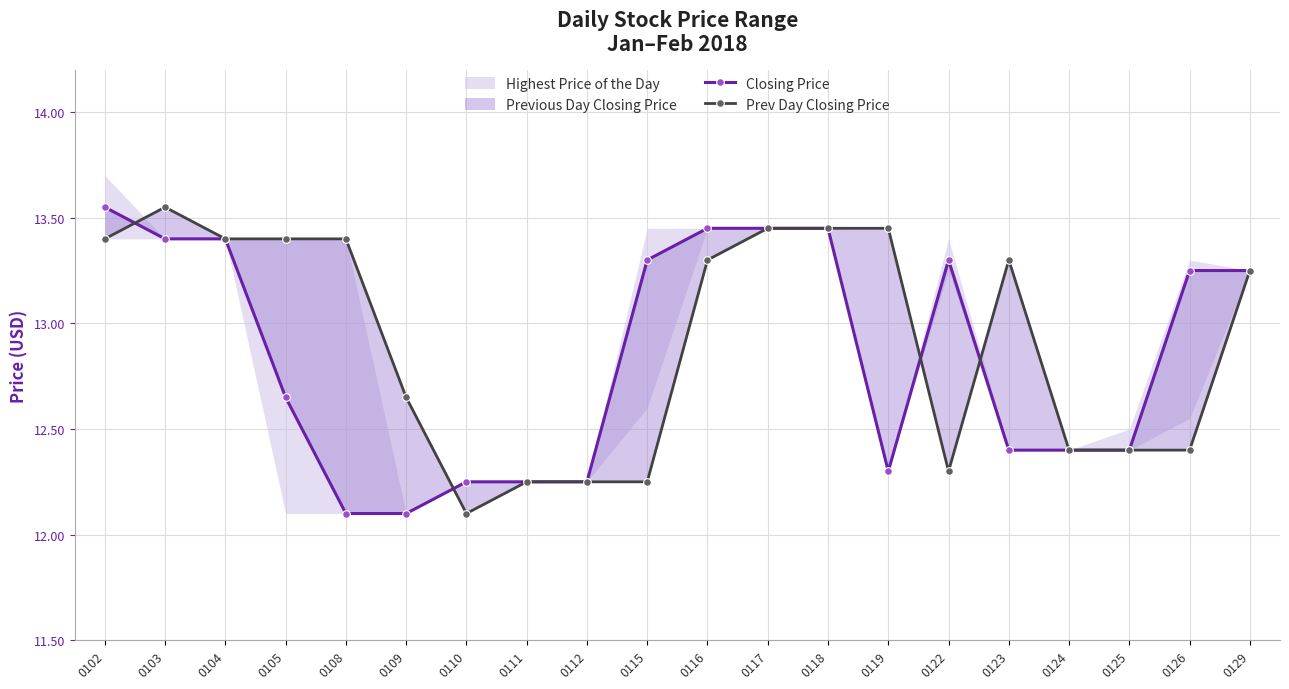

What is the difference between the maximum and minimum values in the Closing Price series?

1.5